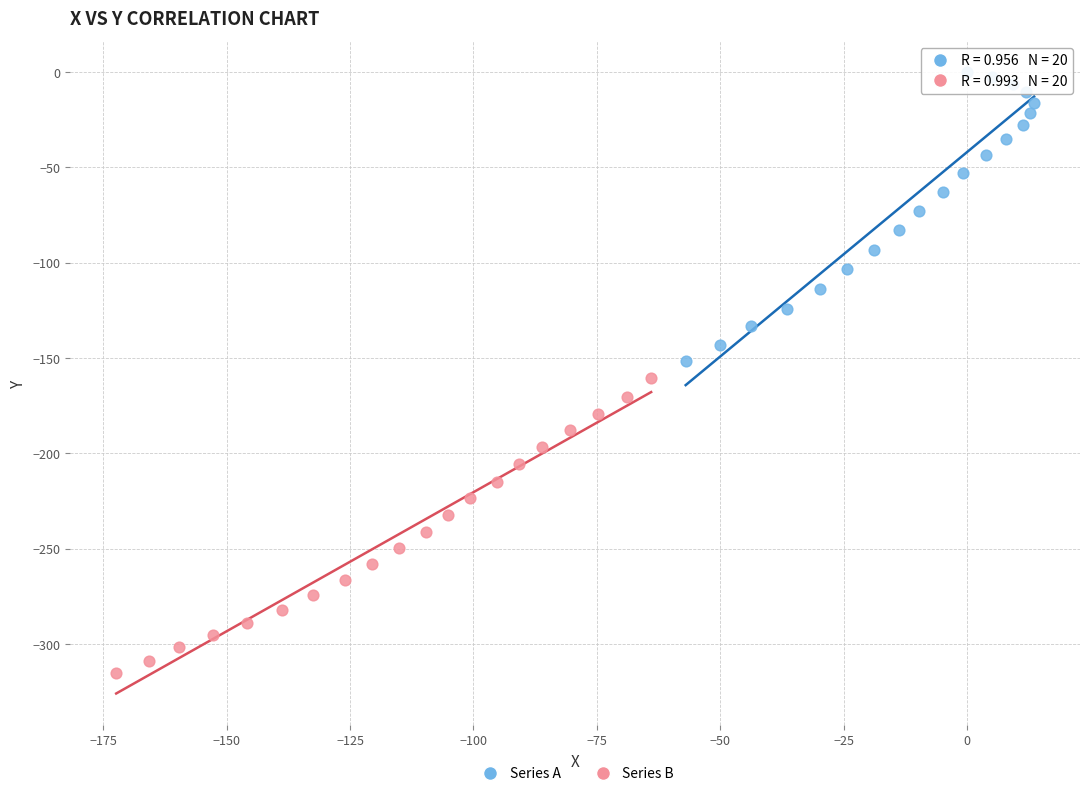

Which series contains the highest Y value?

Series A